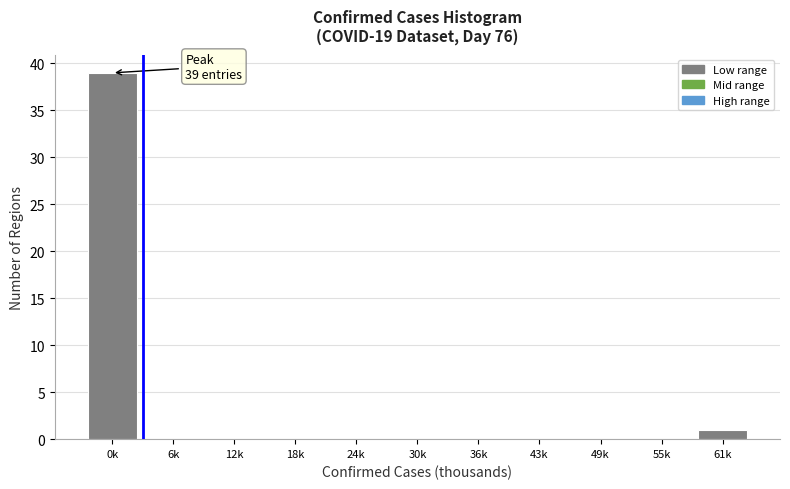

Reading right to left, list all the values displayed in this chart.

61k=1	55k=0	49k=0	43k=0	36k=0	30k=0	24k=0	18k=0	12k=0	6k=0	0k=39